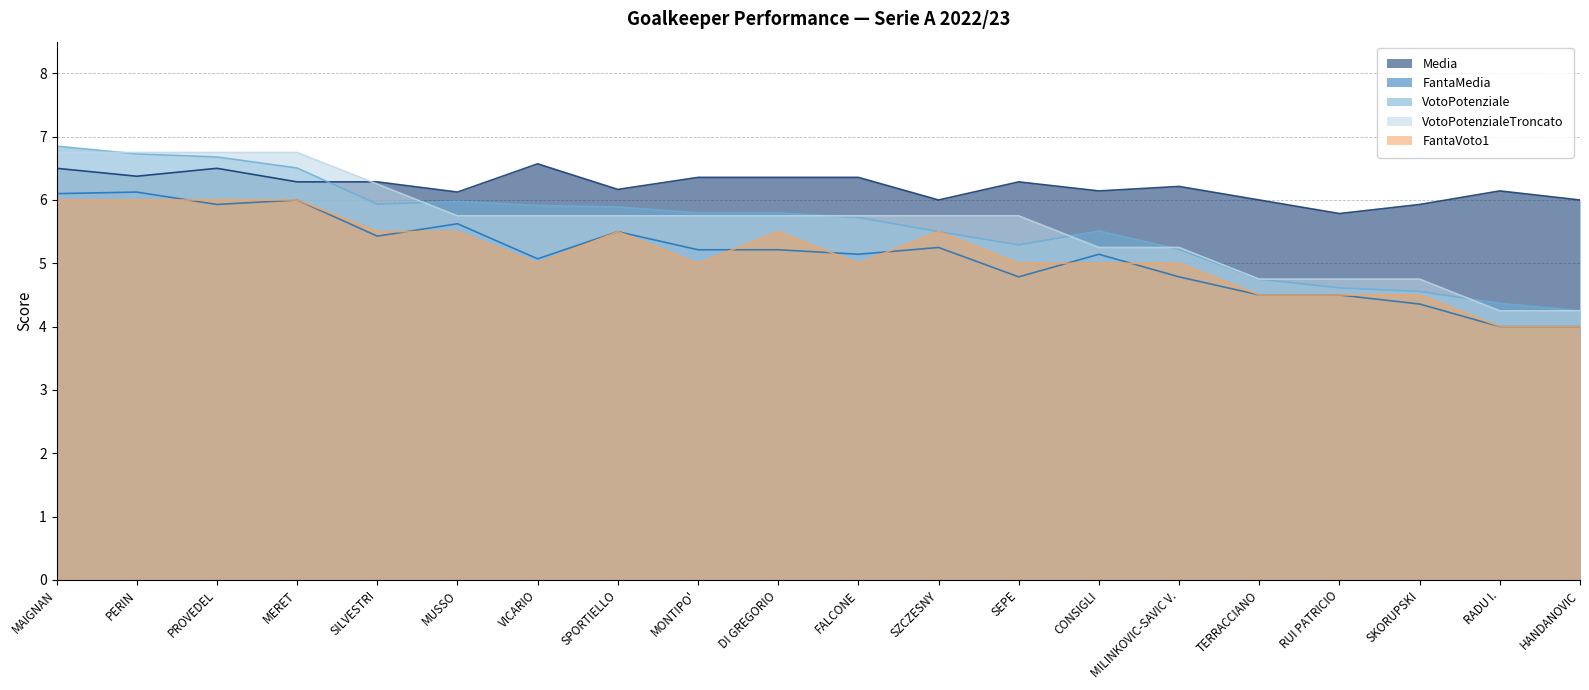

What position from the left is RADU I.?

19